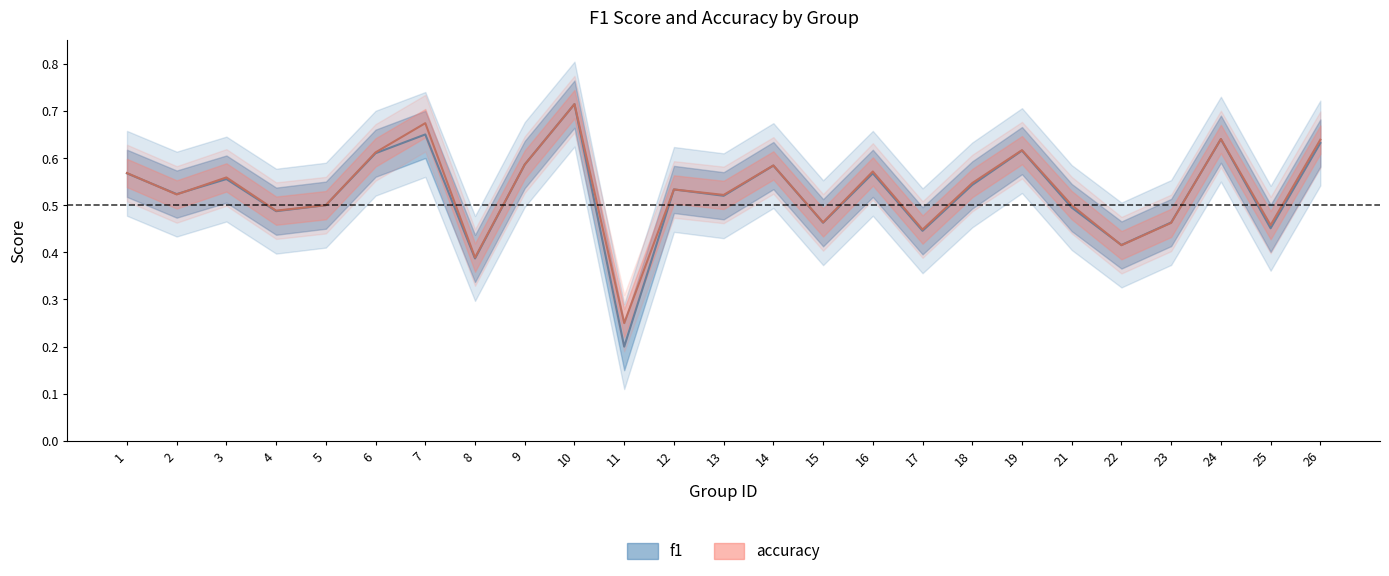

Reading left to right, transcribe all the data shown in this chart.

f1: 0.6	0.5	0.6	0.5	0.5	0.6	0.6	0.4	0.6	0.7	0.2	0.5	0.5	0.6	0.5	0.6	0.4	0.5	0.6	0.5	0.4	0.5	0.6	0.5	0.6
accuracy: 0.6	0.5	0.6	0.5	0.5	0.6	0.7	0.4	0.6	0.7	0.2	0.5	0.5	0.6	0.5	0.6	0.4	0.5	0.6	0.5	0.4	0.5	0.6	0.5	0.6